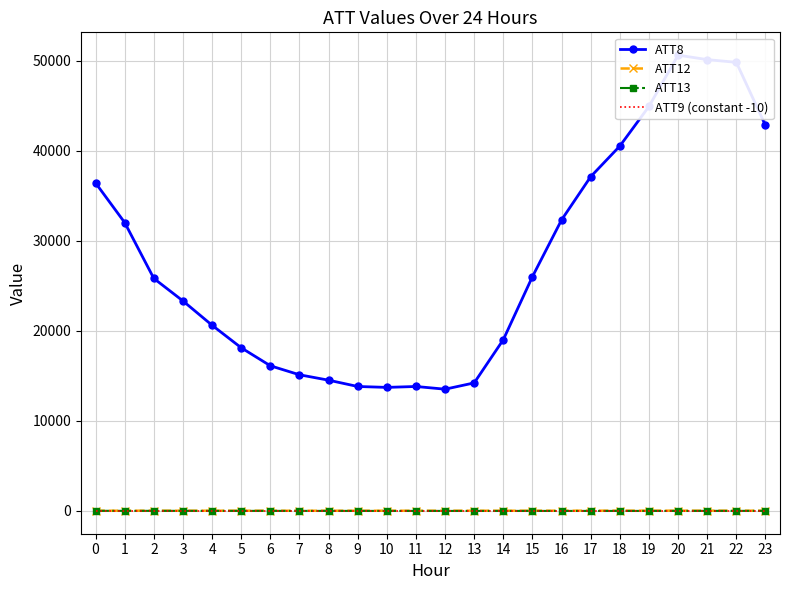

Reading left to right, list all the values displayed in this chart.

ATT8: 0=36400.0	1=32000.0	2=25800.0	3=23300.0	4=20600.0	5=18100.0	6=16100.0	7=15100.0	8=14500.0	9=13800.0	10=13700.0	11=13800.0	12=13500.0	13=14200.0	14=19000.0	15=26000.0	16=32300.0	17=37100.0	18=40500.0	19=44900.0	20=50600.0	21=50100.0	22=49800.0	23=42800.0
ATT12: 0=3.8	1=3.9	2=5.0	3=4.9	4=3.9	5=1.9	6=1.3	7=1.2	8=0.4	9=1.2	10=2.0	11=1.6	12=2.0	13=3.0	14=2.8	15=3.3	16=5.2	17=7.5	18=7.6	19=7.3	20=7.2	21=7.1	22=6.8	23=5.1
ATT13: 0=-9.9	1=-10.4	2=-11.9	3=-12.5	4=-14.0	5=-14.0	6=-15.3	7=-16.8	8=-17.5	9=-18.1	10=-19.5	11=-18.8	12=-19.4	13=-20.4	14=-20.4	15=-20.2	16=-20.1	17=-19.6	18=-20.6	19=-19.9	20=-17.5	21=-15.5	22=-14.3	23=-13.7
ATT9 (constant -10): 0=-10.0	1=-10.0	2=-10.0	3=-10.0	4=-10.0	5=-10.0	6=-10.0	7=-10.0	8=-10.0	9=-10.0	10=-10.0	11=-10.0	12=-10.0	13=-10.0	14=-10.0	15=-10.0	16=-10.0	17=-10.0	18=-10.0	19=-10.0	20=-10.0	21=-10.0	22=-10.0	23=-10.0